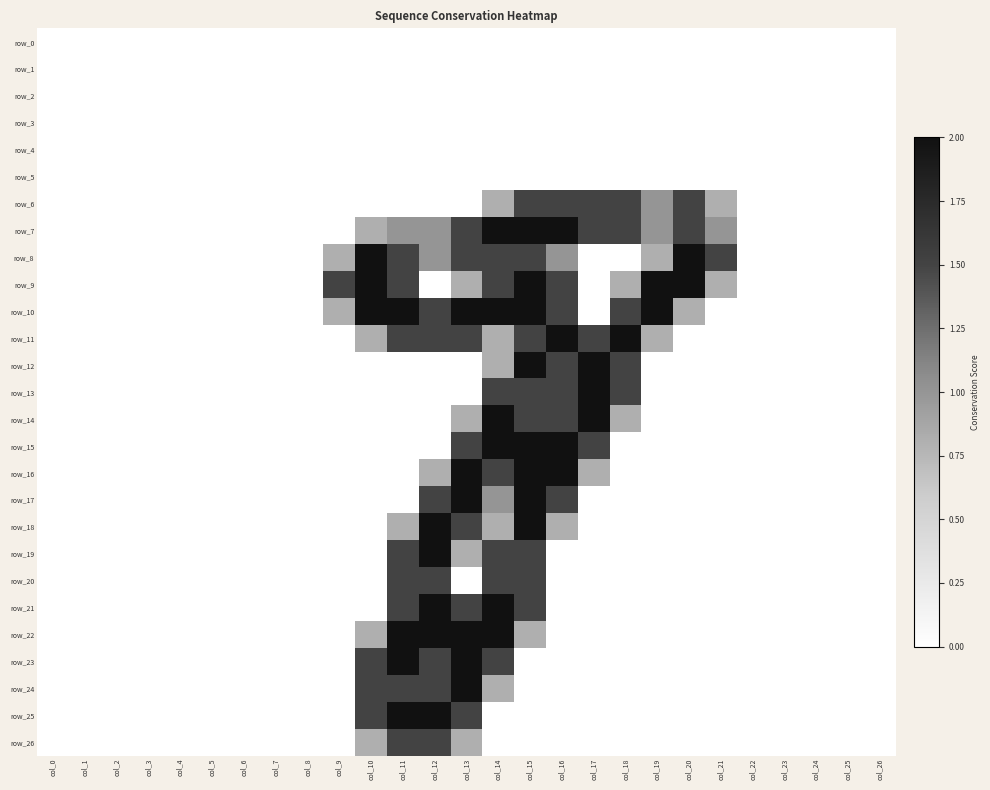

Rank the categories by row_16 value from lowest to highest.

col_0, col_1, col_2, col_3, col_4, col_5, col_6, col_7, col_8, col_9, col_10, col_11, col_18, col_19, col_20, col_21, col_22, col_23, col_24, col_25, col_26, col_12, col_17, col_14, col_13, col_15, col_16